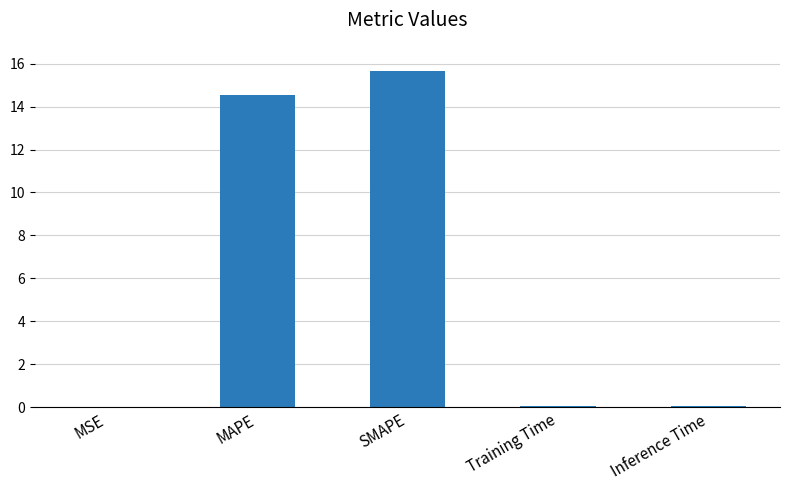

Does the chart contain stacked bars?

No